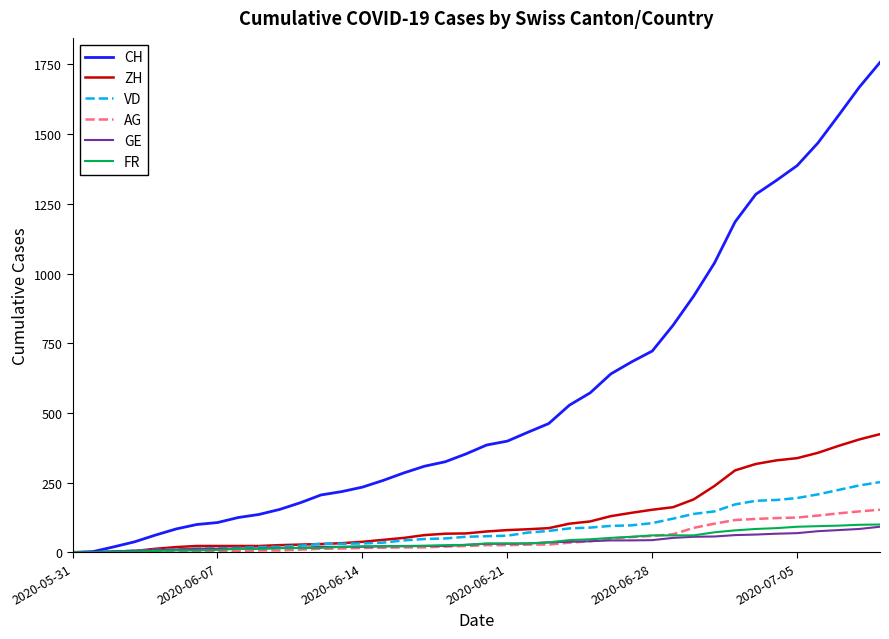

How many values in the GE series are below 31?

20